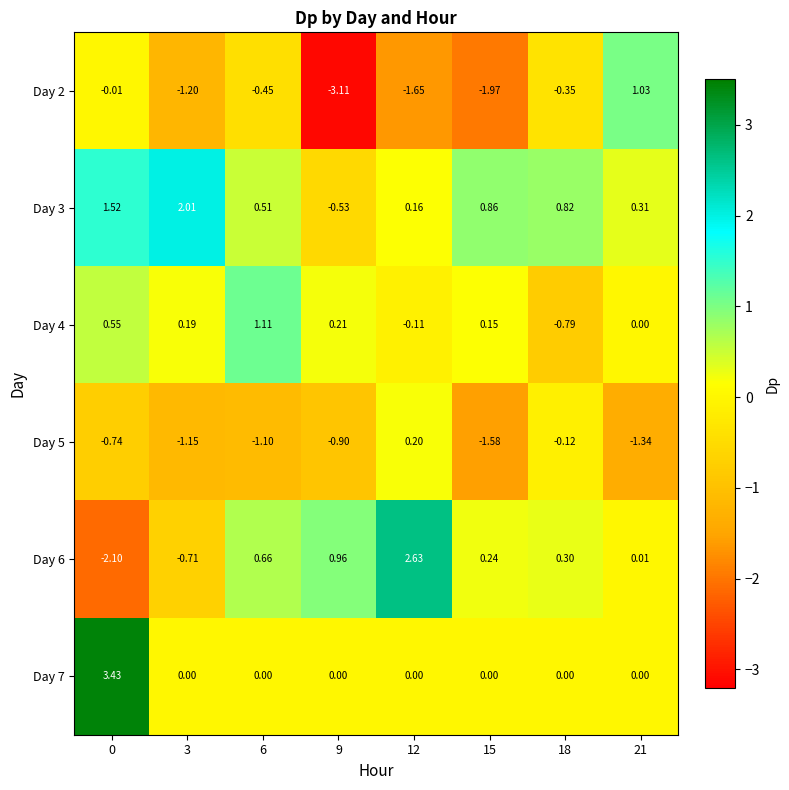

What is the total value across all series at 0?

2.7